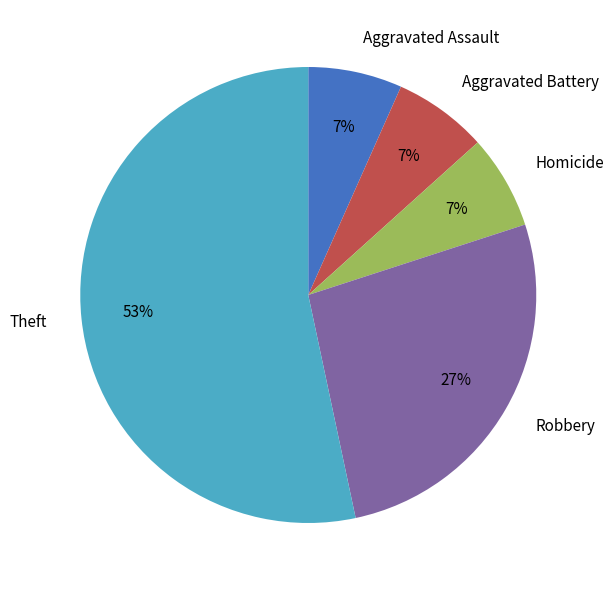

Is it true that Aggravated Battery is 7% of the pie?

True